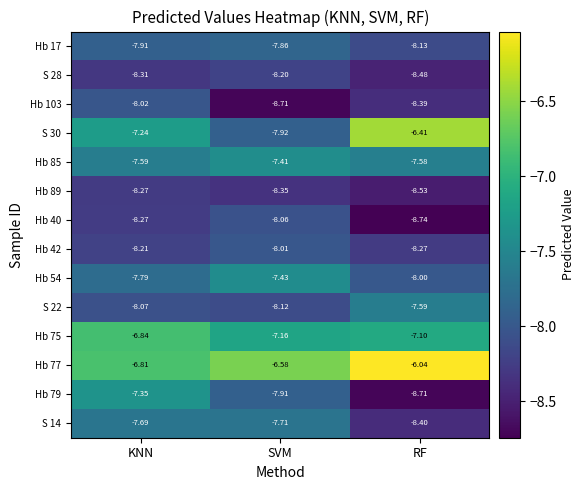

At how many categories does at least one series exceed -8?

3